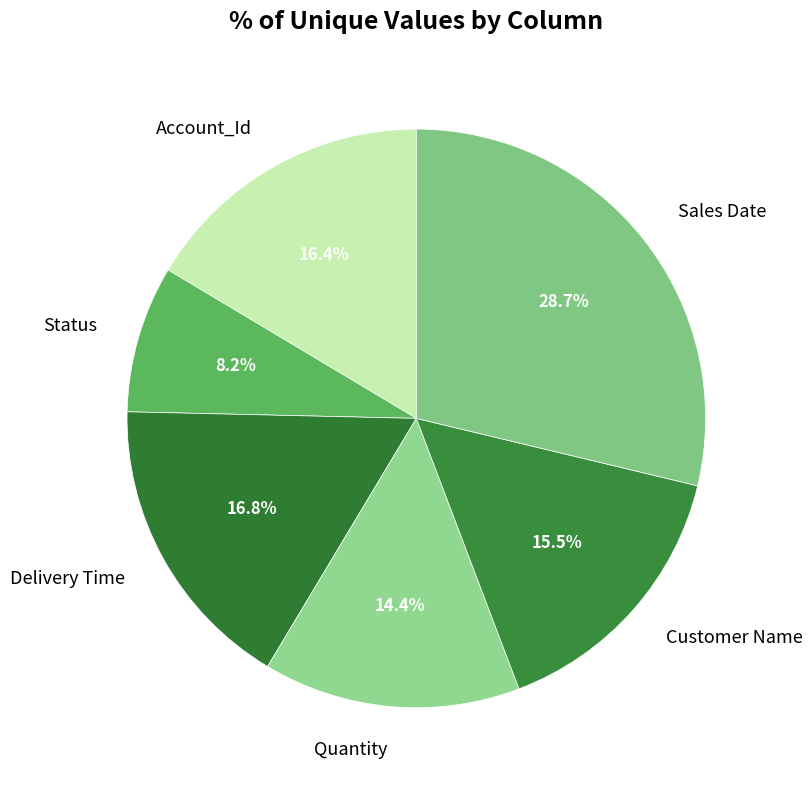

To the nearest percent, what is the difference between the Account_Id and Quantity slice percentages?

2%